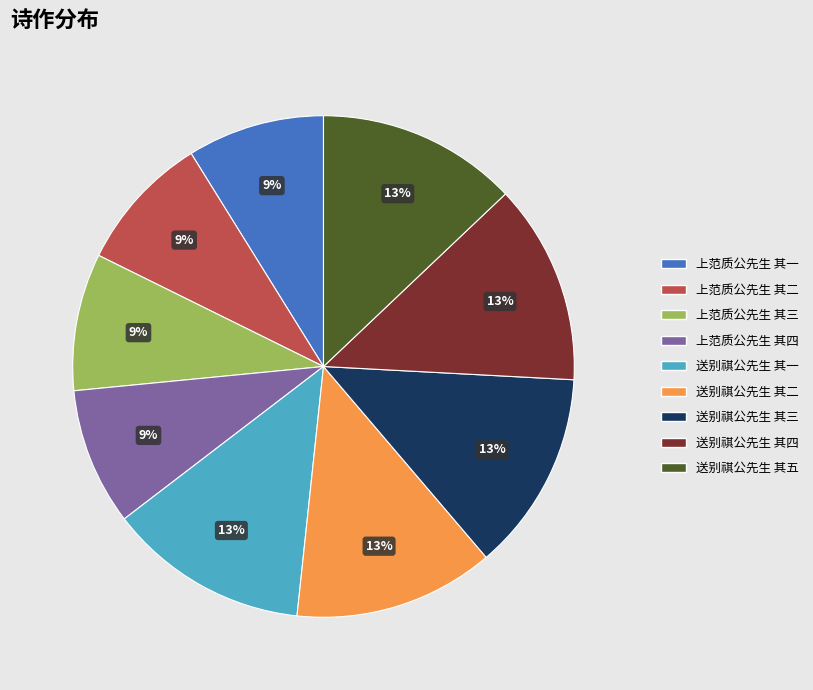

Approximately how many times larger is the value at 上范质公先生 其二 compared to 送别祺公先生 其五?

0.7